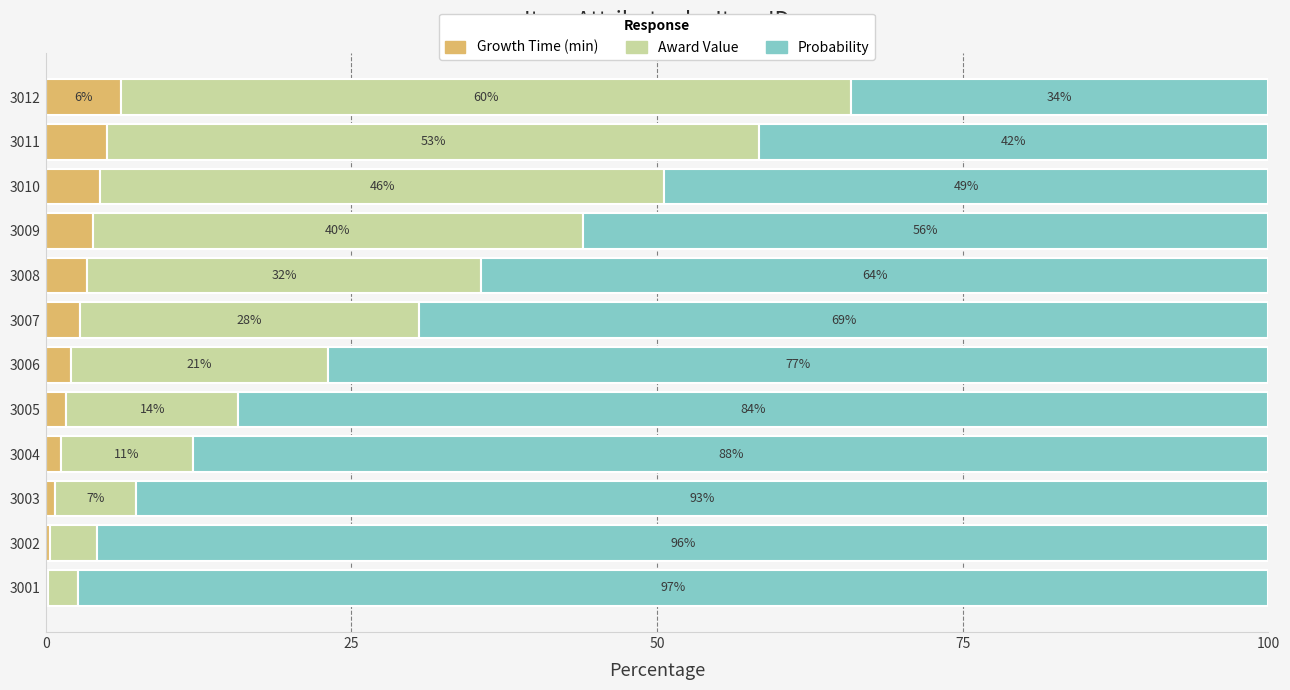

At which label does Growth Time (min) reach its peak?

3012